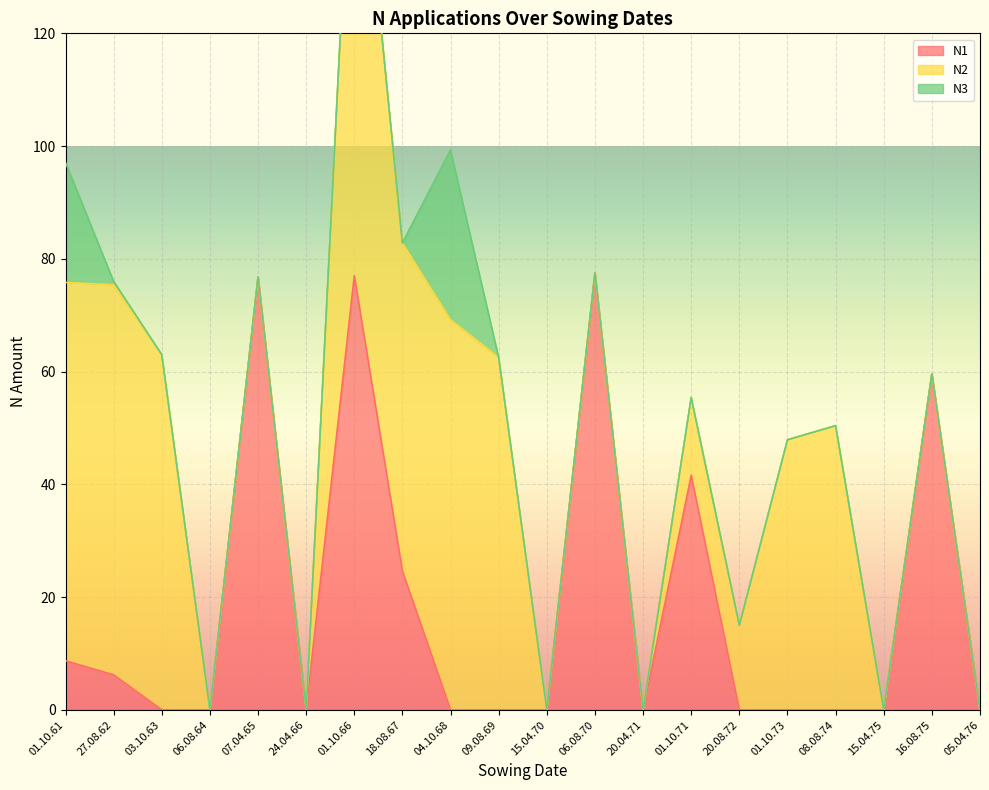

In N2, how many points are lower than both neighbors (excluding endpoints)?

1